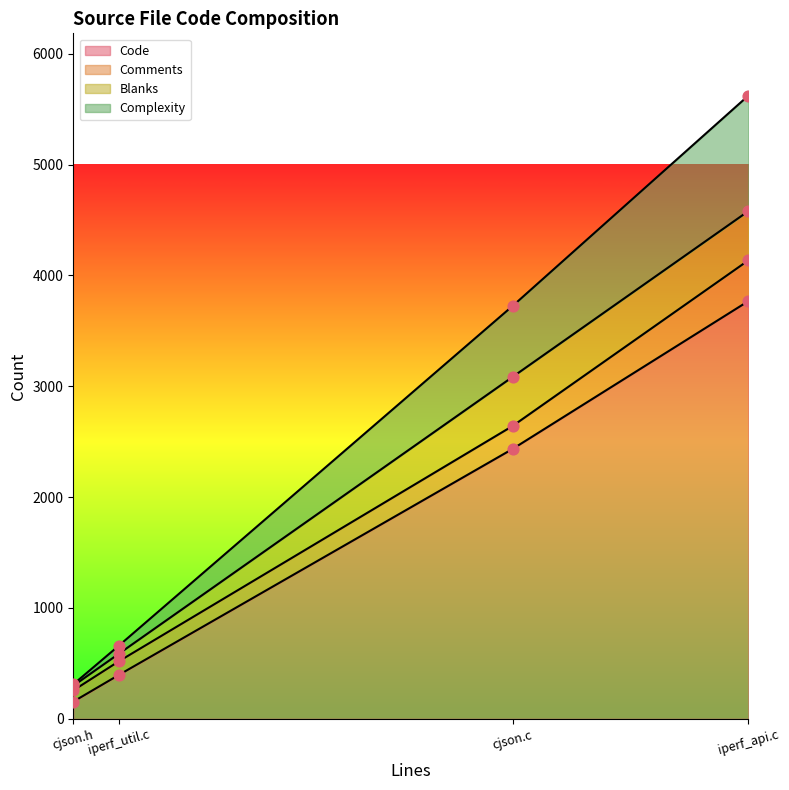

Is it true that Code equals 3768 at iperf_api.c?

True